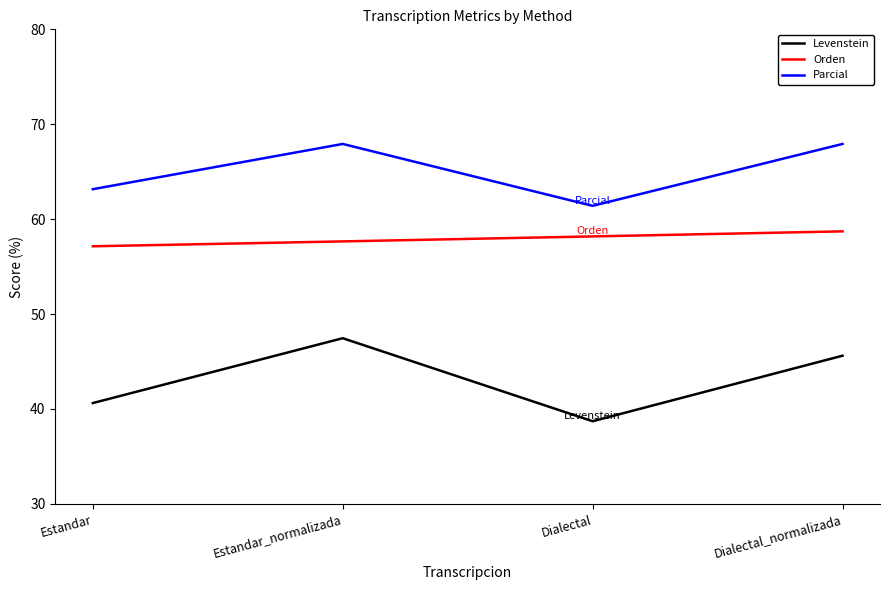

What are all the series names shown in the legend?

Levenstein, Orden, Parcial